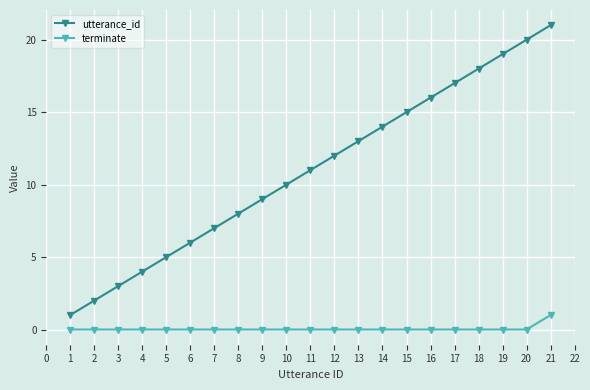

True or false: utterance_id has a value of 10 at 5.

False